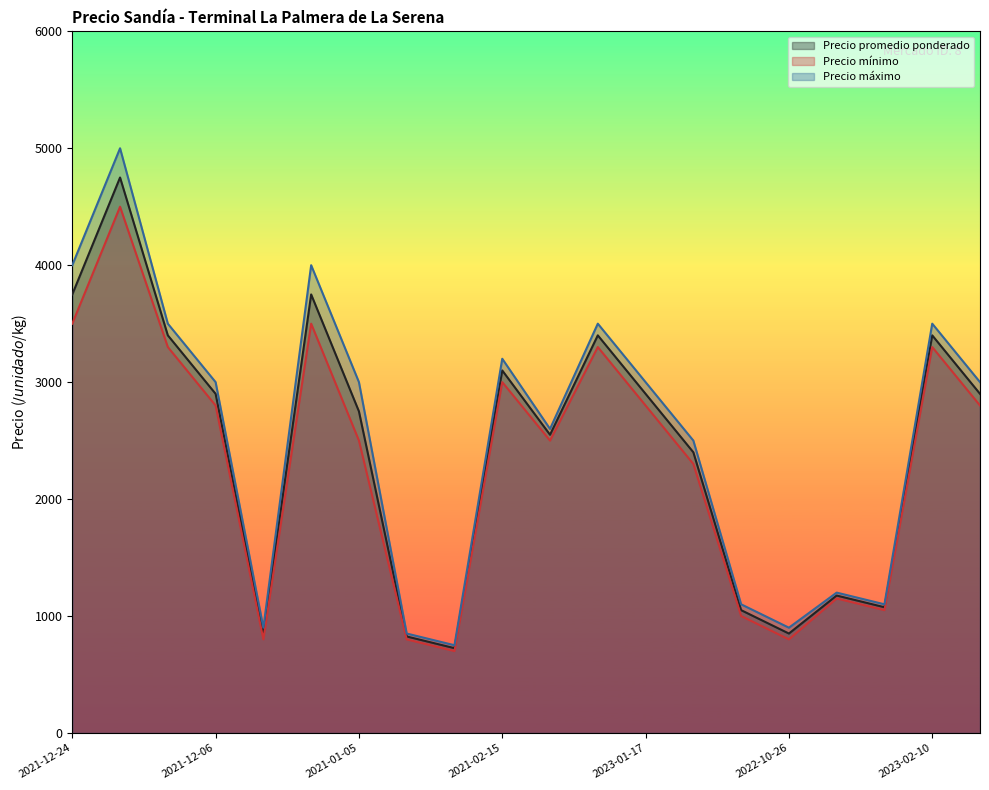

What is the total value across all series at 2022-10-26?

2550